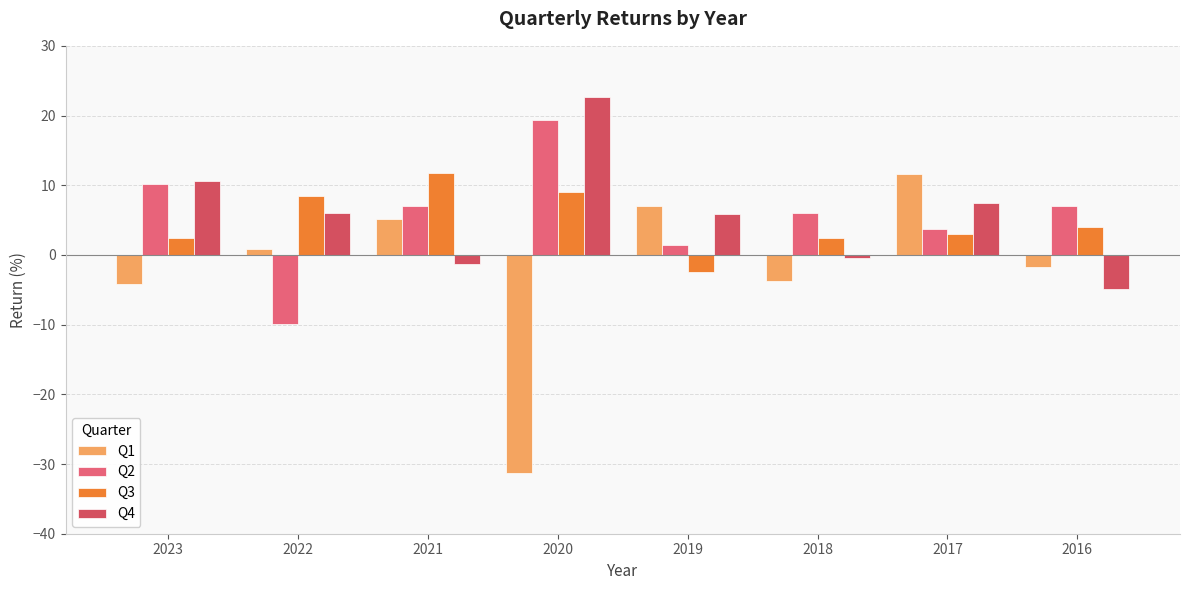

What is the difference between the maximum and minimum values in the Q4 series?

27.7